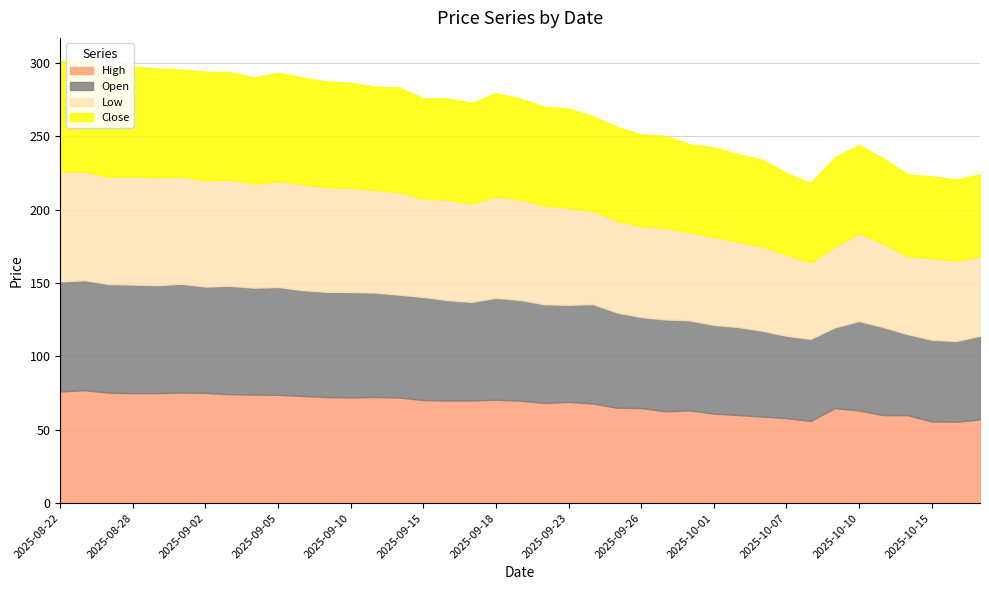

What position from the right is 2025-09-03?

32